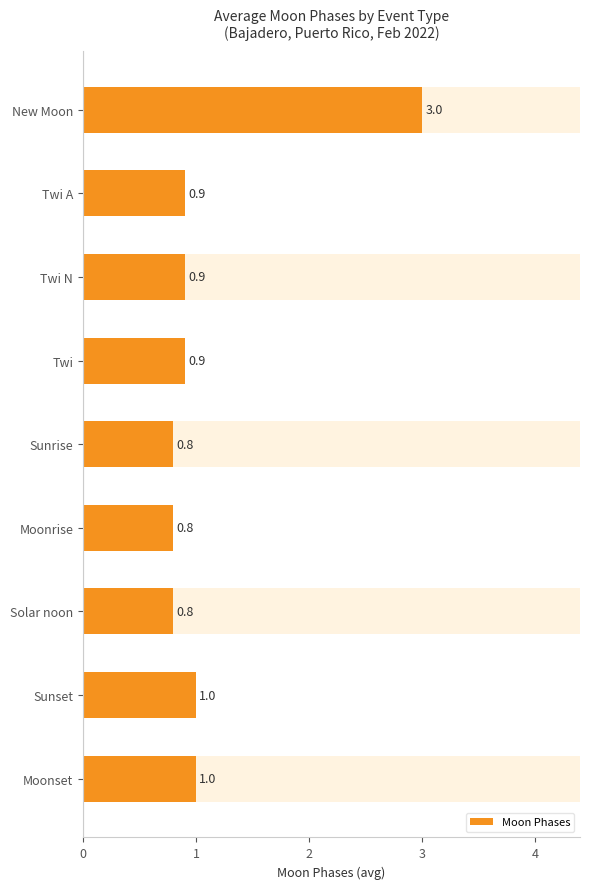

What is the sum of all values?

10.1